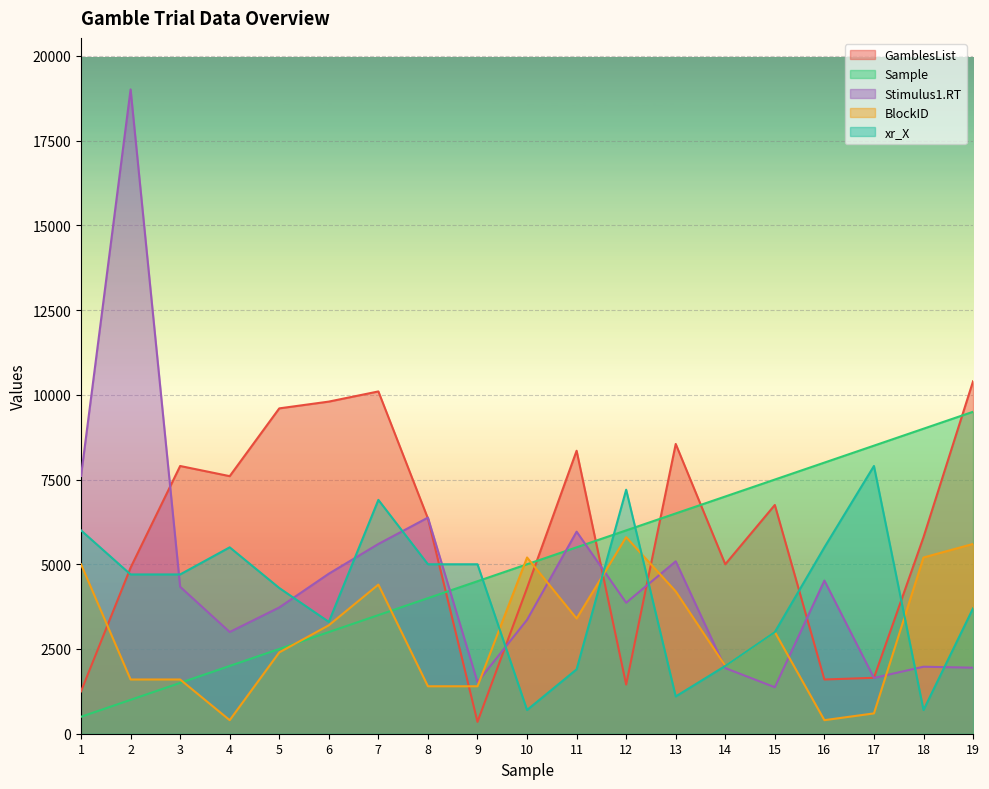

At 9, list the series in order from largest to smallest.

xr_X, Sample, Stimulus1.RT, BlockID, GamblesList